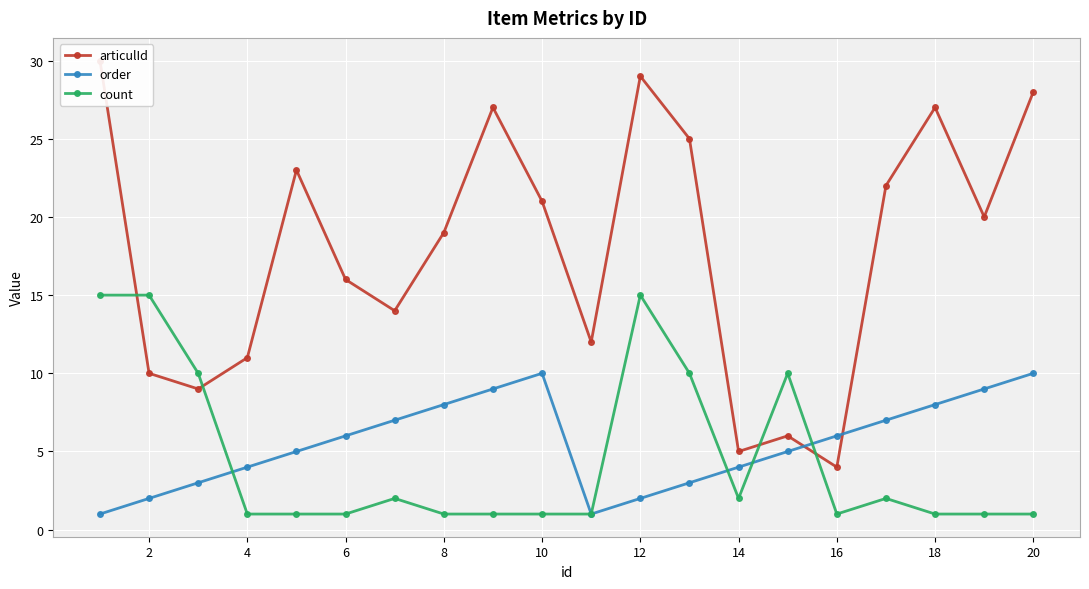

The order series shows 14 at 8. True or false?

False